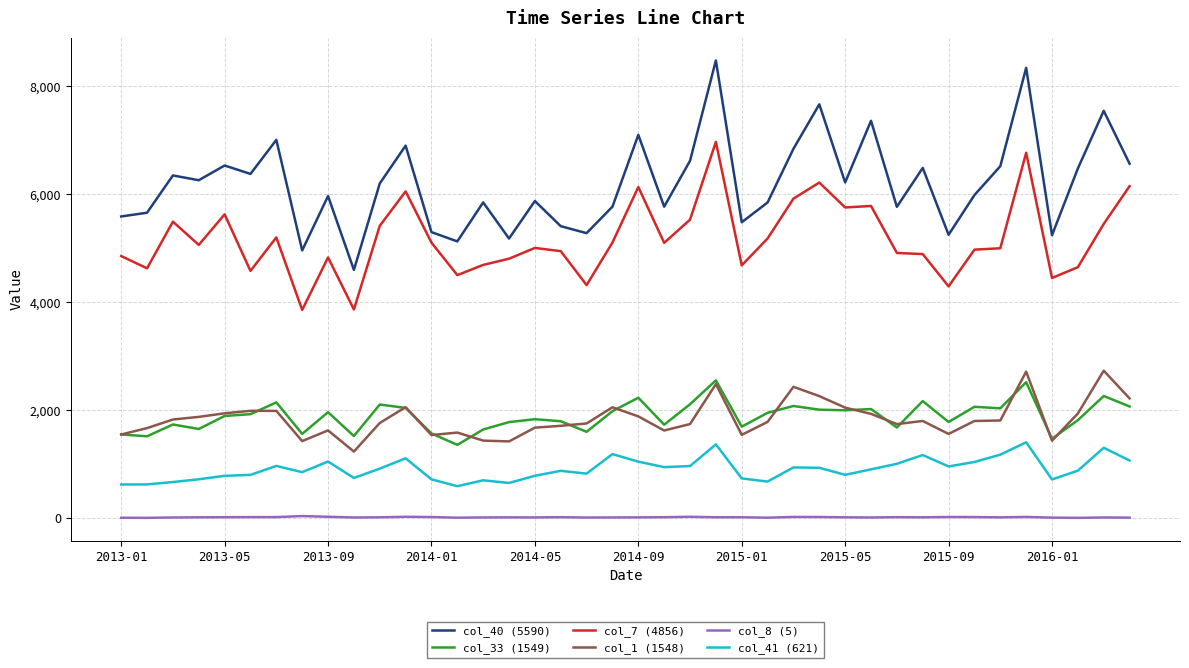

True or false: col_40 (5590) and col_41 (621) cross at least once.

False